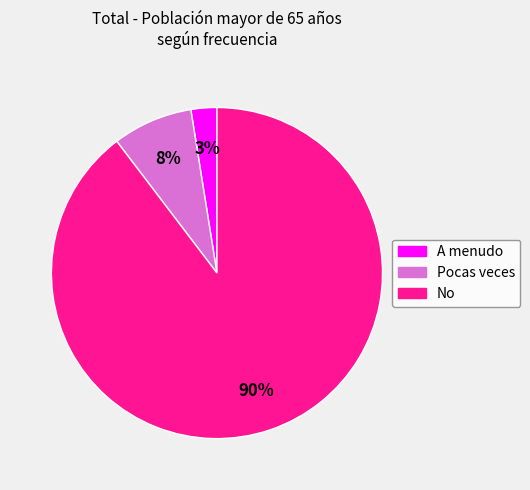

Which category accounts for the majority?

No